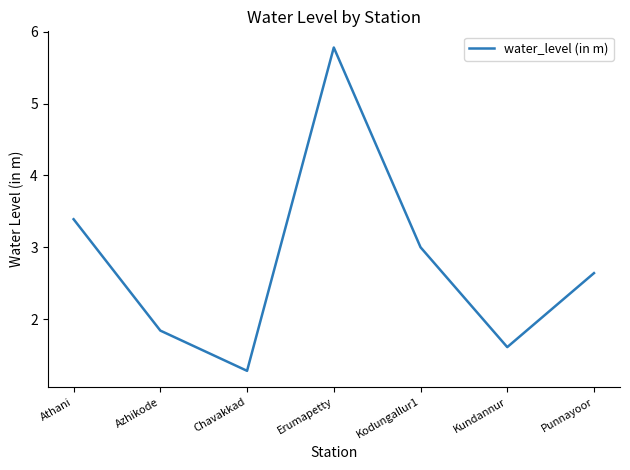

How many lines are shown in the chart?

1